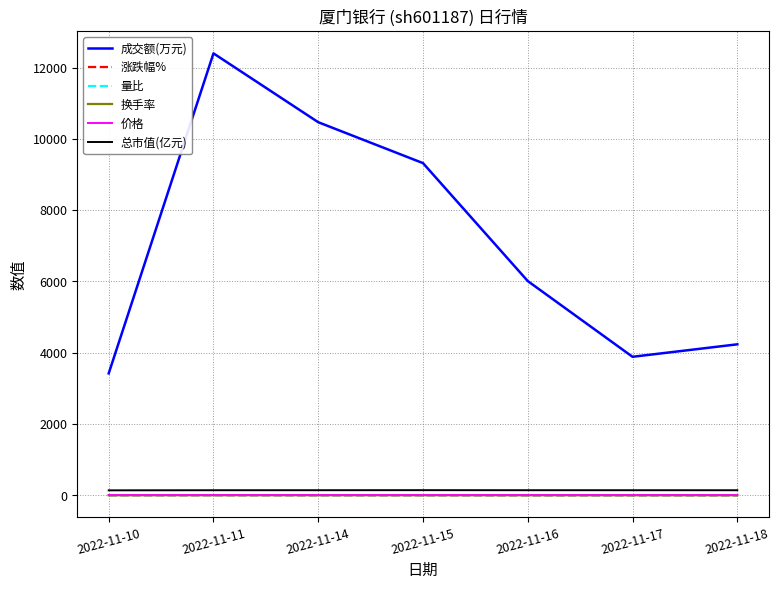

How many lines are shown in the chart?

6